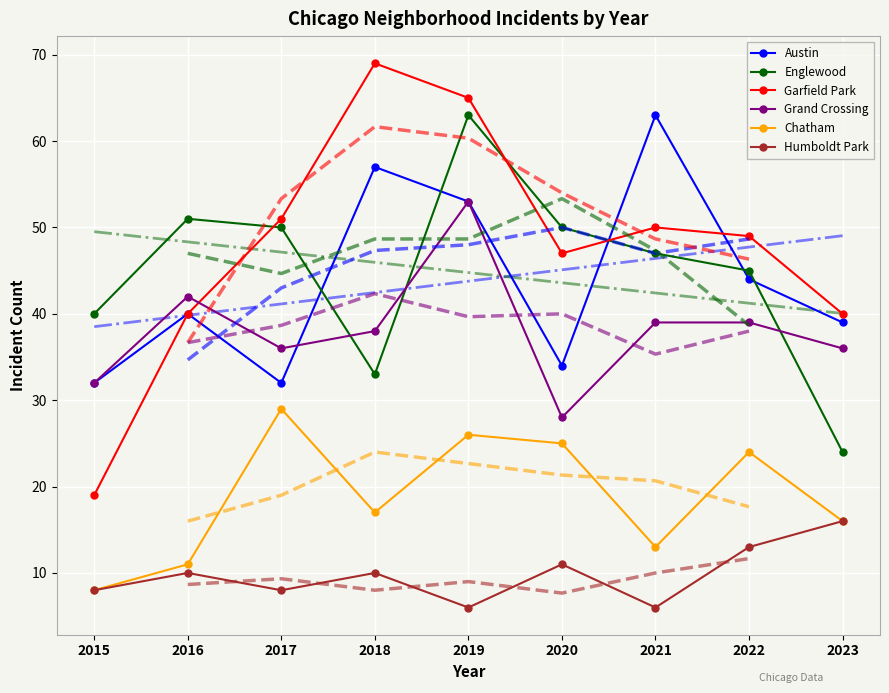

Reading left to right, extract all data points from this chart.

Austin: 32	40	32	57	53	34	63	44	39
Englewood: 40	51	50	33	63	50	47	45	24
Garfield Park: 19	40	51	69	65	47	50	49	40
Grand Crossing: 32	42	36	38	53	28	39	39	36
Chatham: 8	11	29	17	26	25	13	24	16
Humboldt Park: 8	10	8	10	6	11	6	13	16